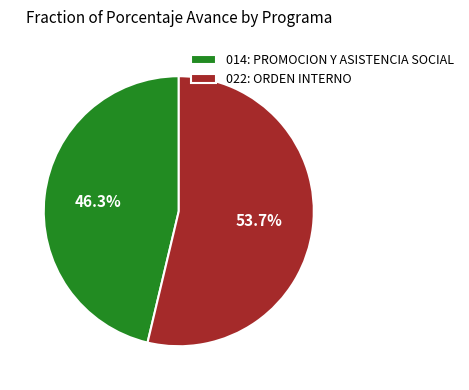

Which category has the biggest portion of the pie?

022: ORDEN INTERNO